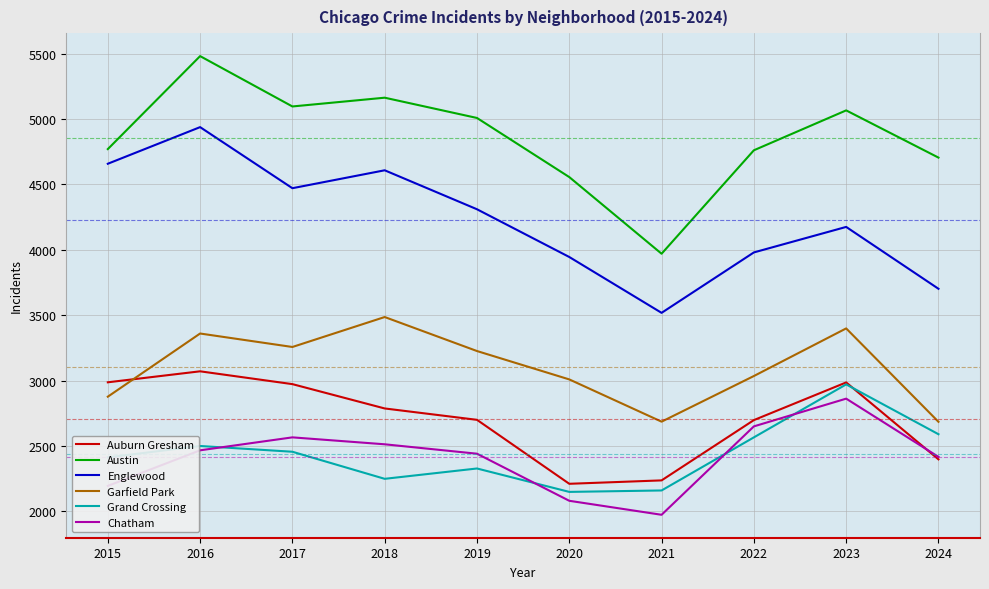

Is the value of Englewood at 2017 greater than the value of Garfield Park at 2024?

Yes